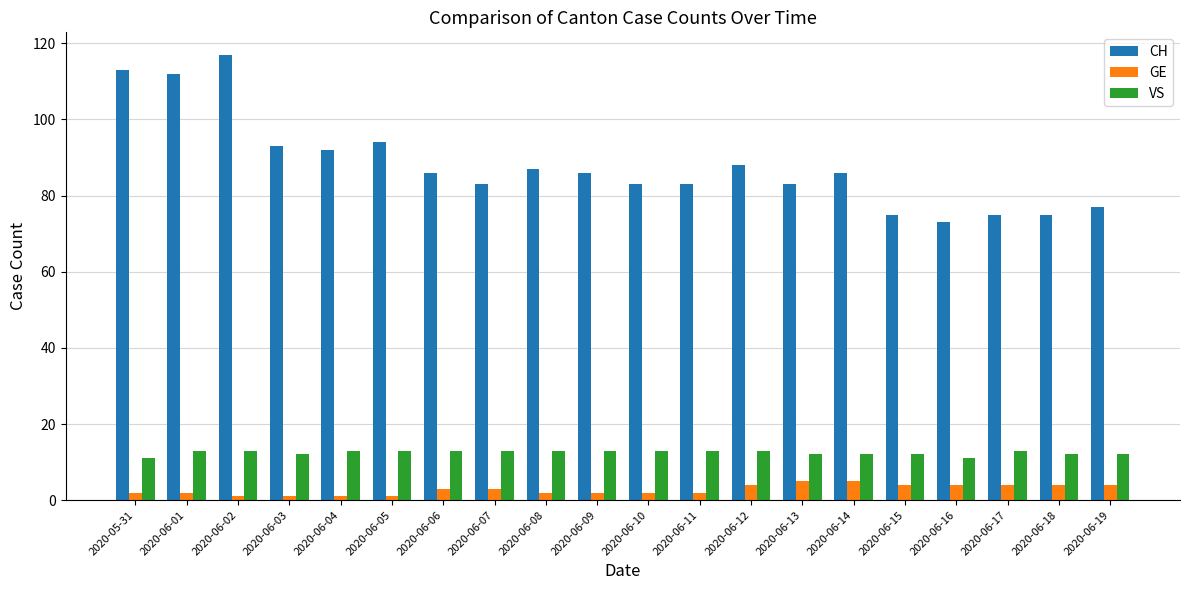

What is the value of the CH bar at the 1st from the left?

113